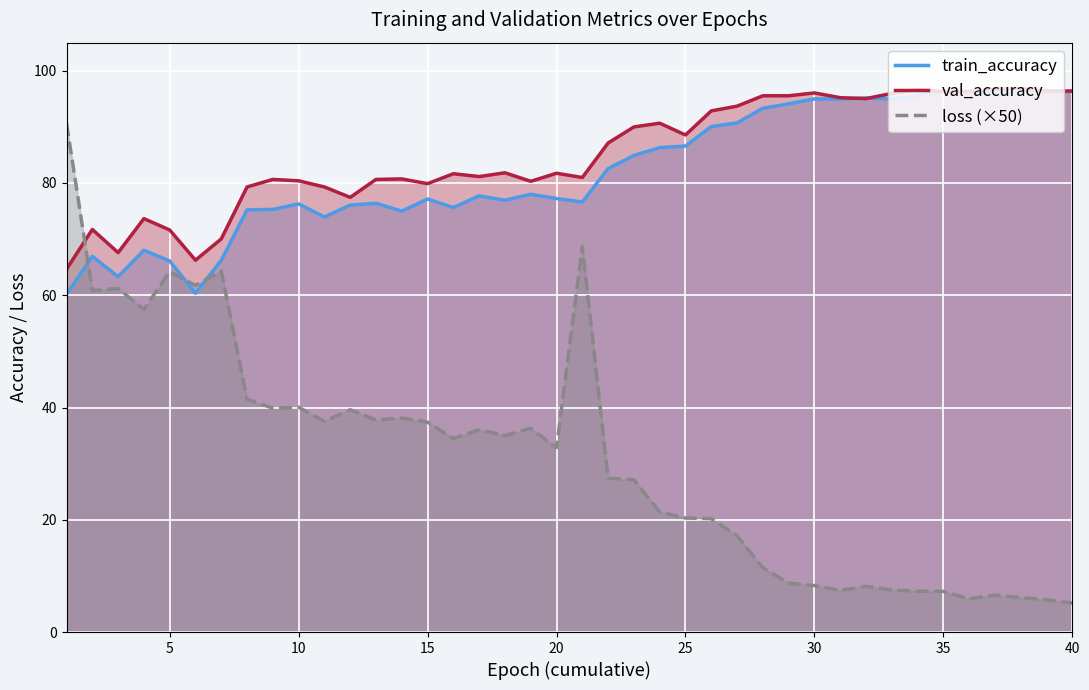

What is the greatest value displayed?

96.8